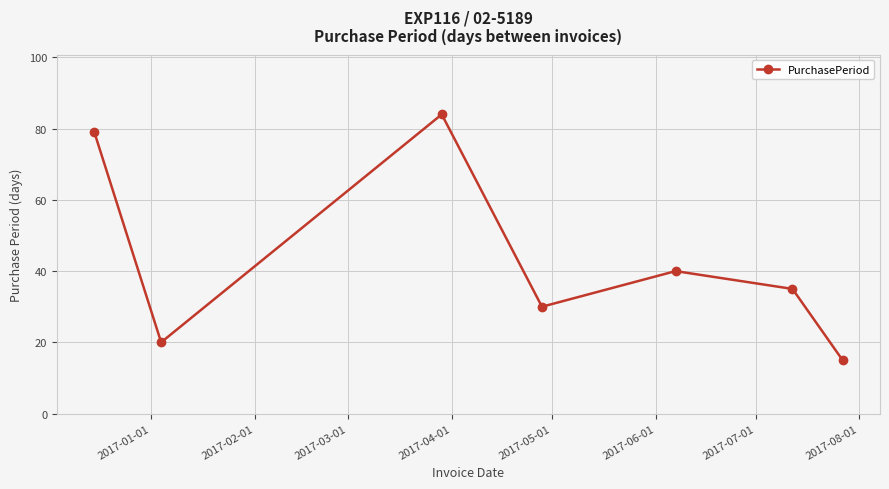

Reading left to right, extract all data points from this chart.

79	20	84	30	40	35	15